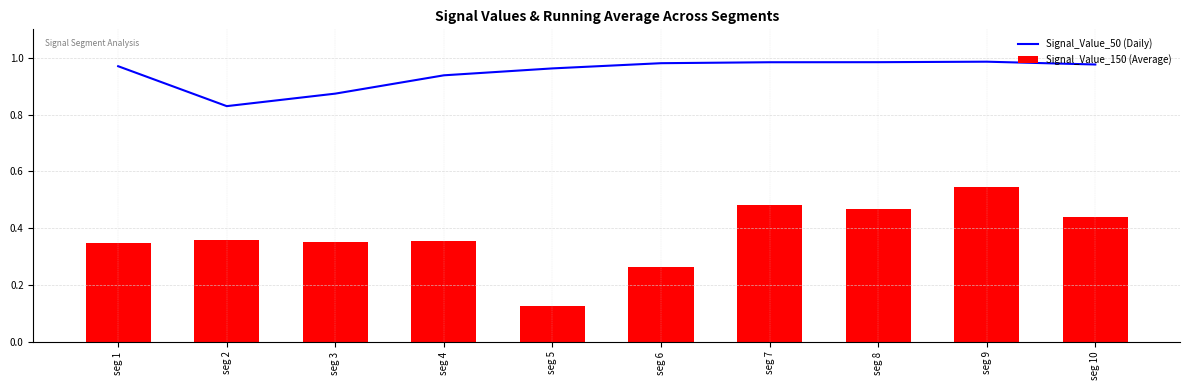

Between seg 10 and seg 9, which is larger?

seg 9